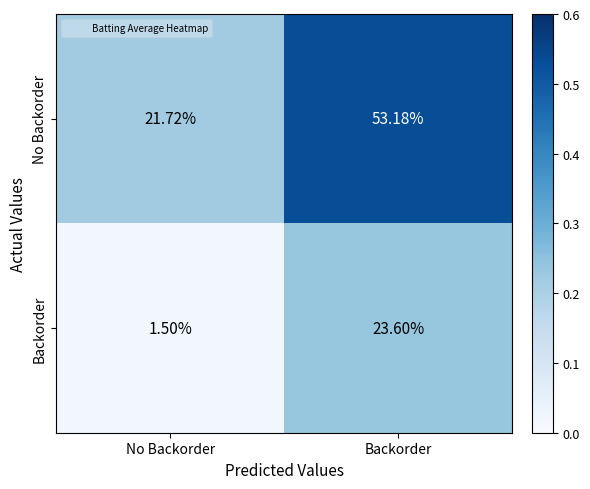

Where is Backorder nearest to the value 12?

No Backorder